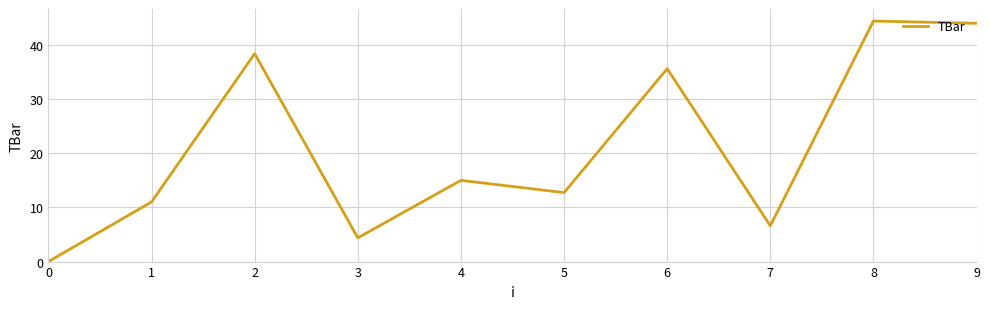

True or false: the data shows 6.6 at 7.

True